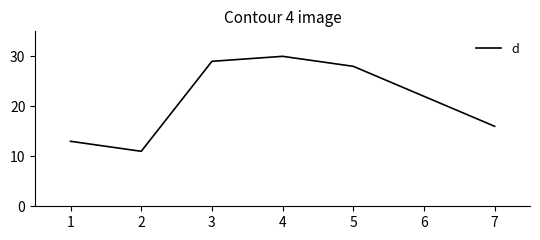

Reading left to right, extract all data points from this chart.

13	11	29	30	28	22	16